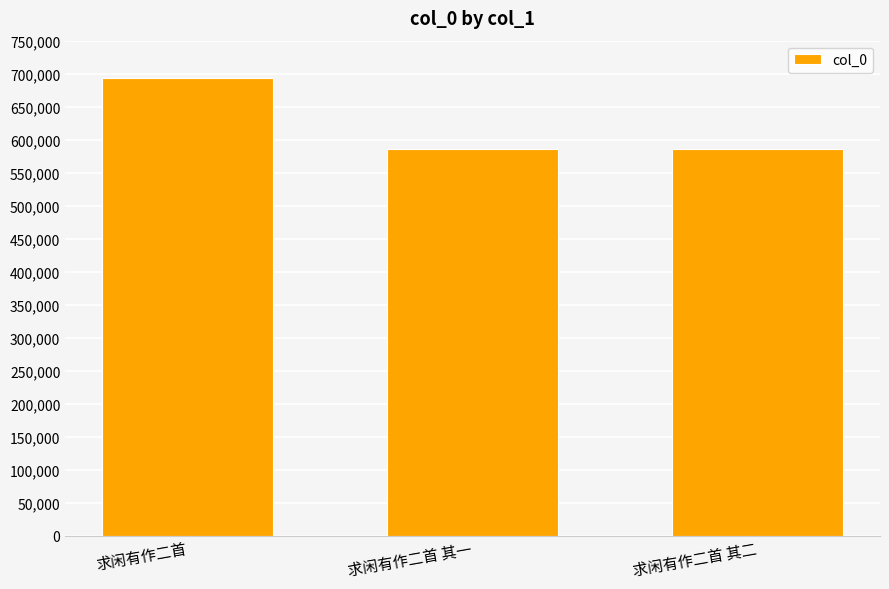

How many bars are there in total?

3